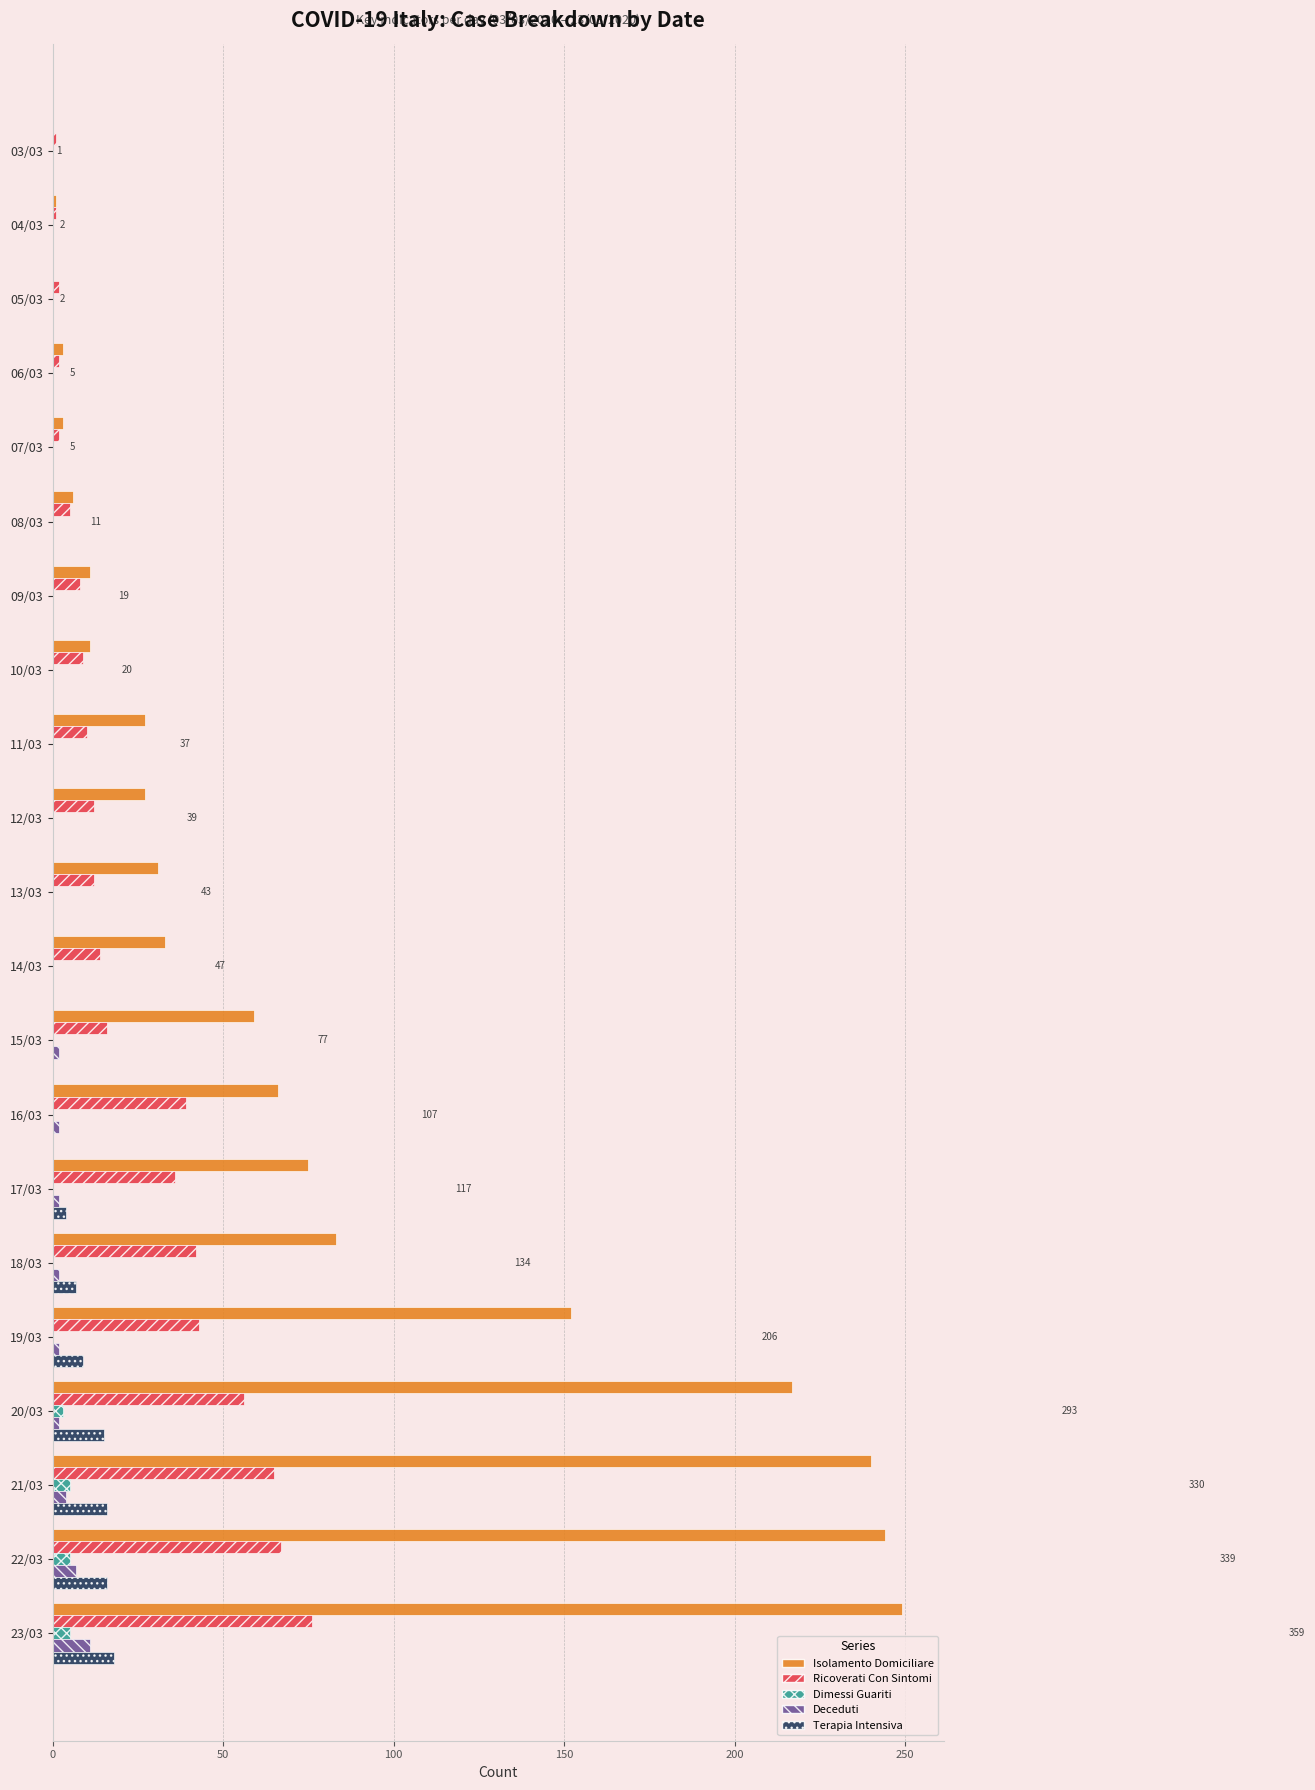

What is the maximum value for Ricoverati Con Sintomi?

76